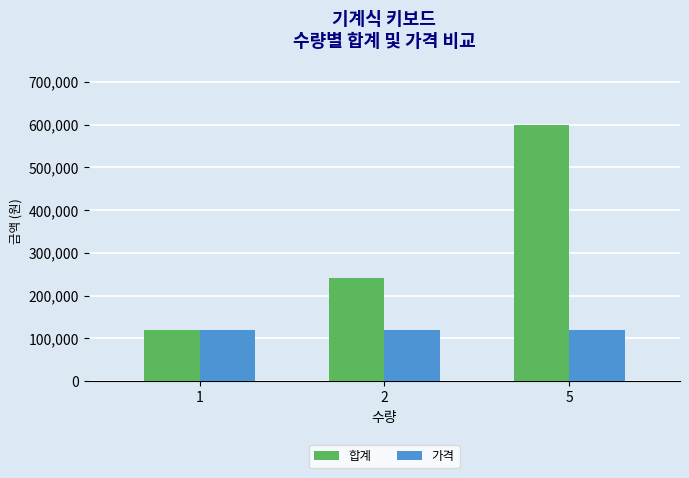

List the series in order of their overall mean, lowest first.

가격, 합계